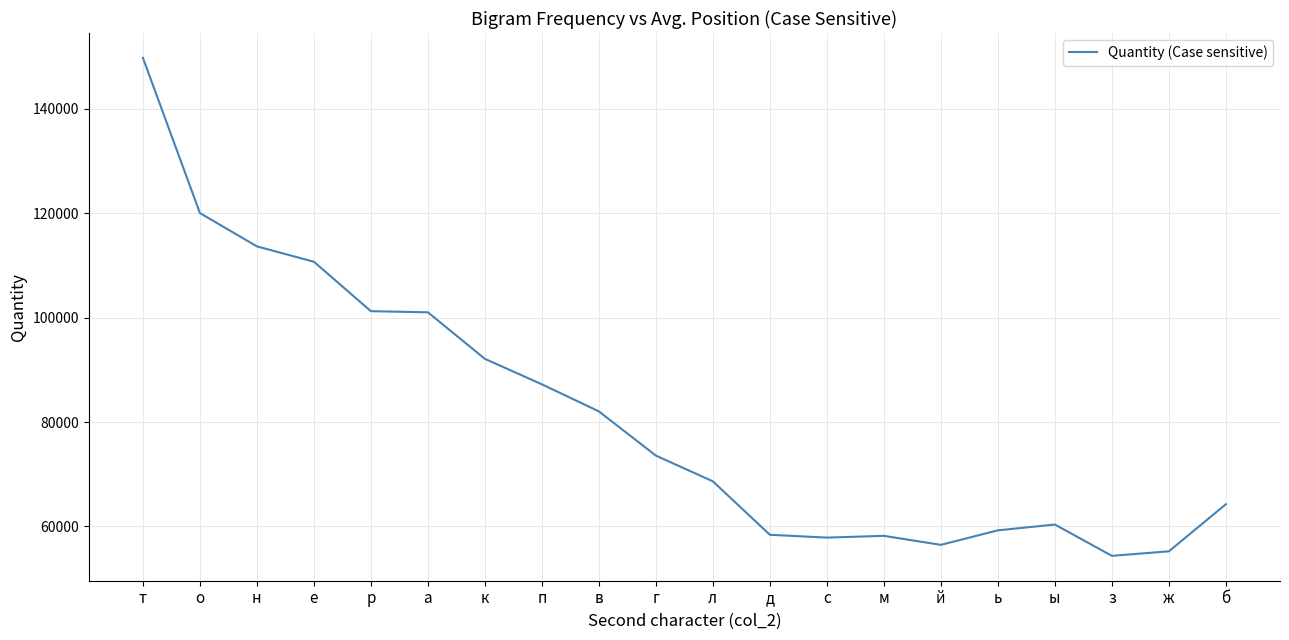

What is the change in value from л to й?

-12175